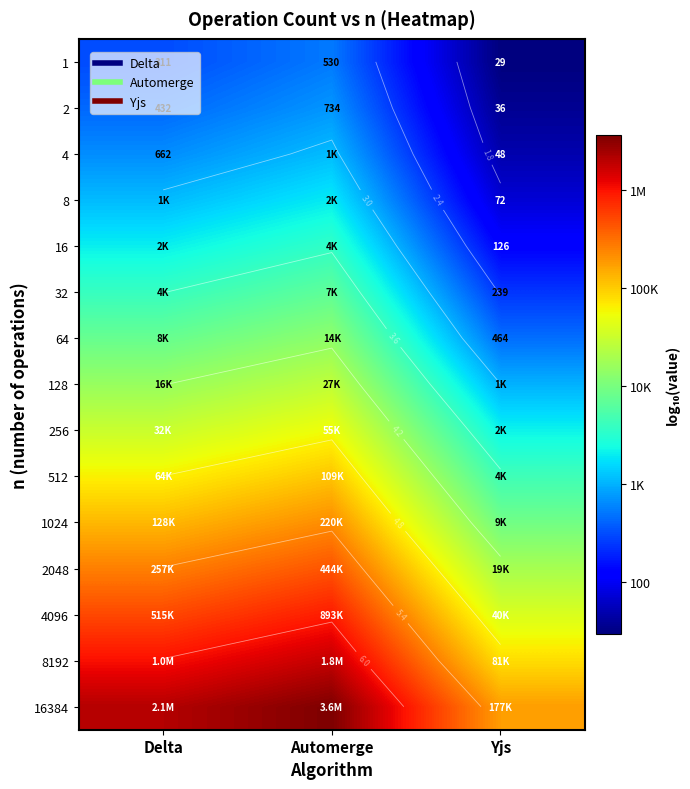

At which label does 4 reach its minimum?

Yjs